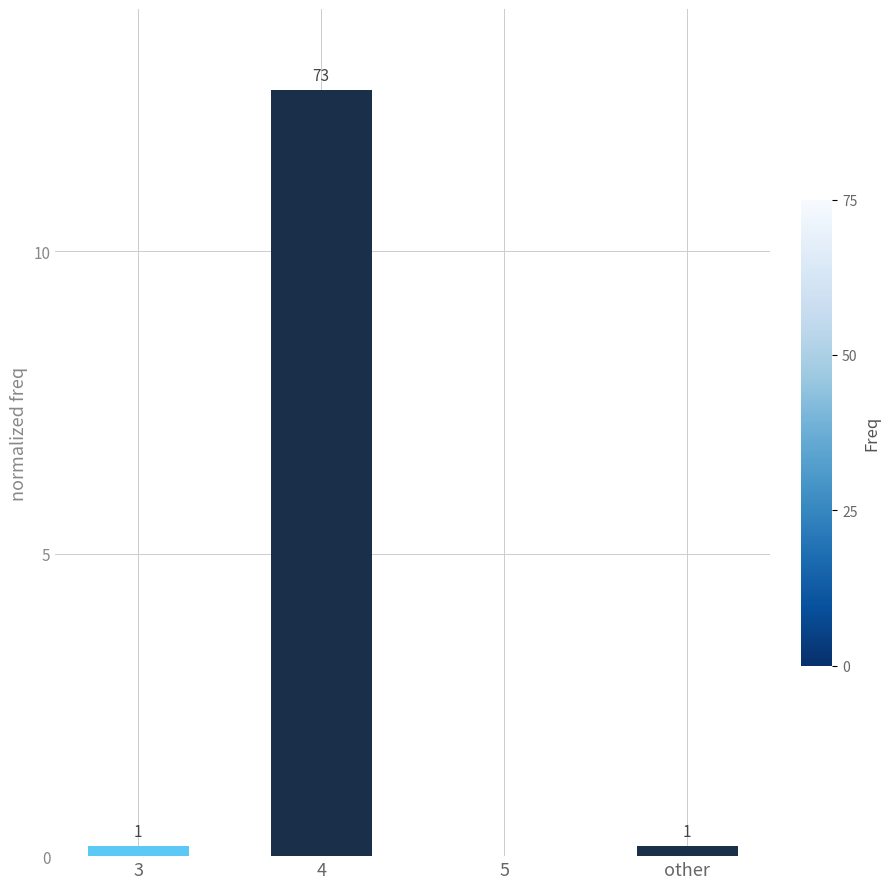

Are the bars horizontal?

No